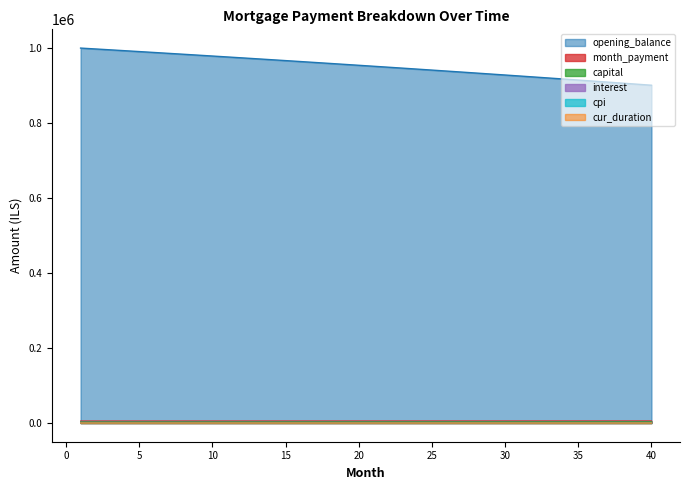

What value does the interest series have at 16?

1809.6